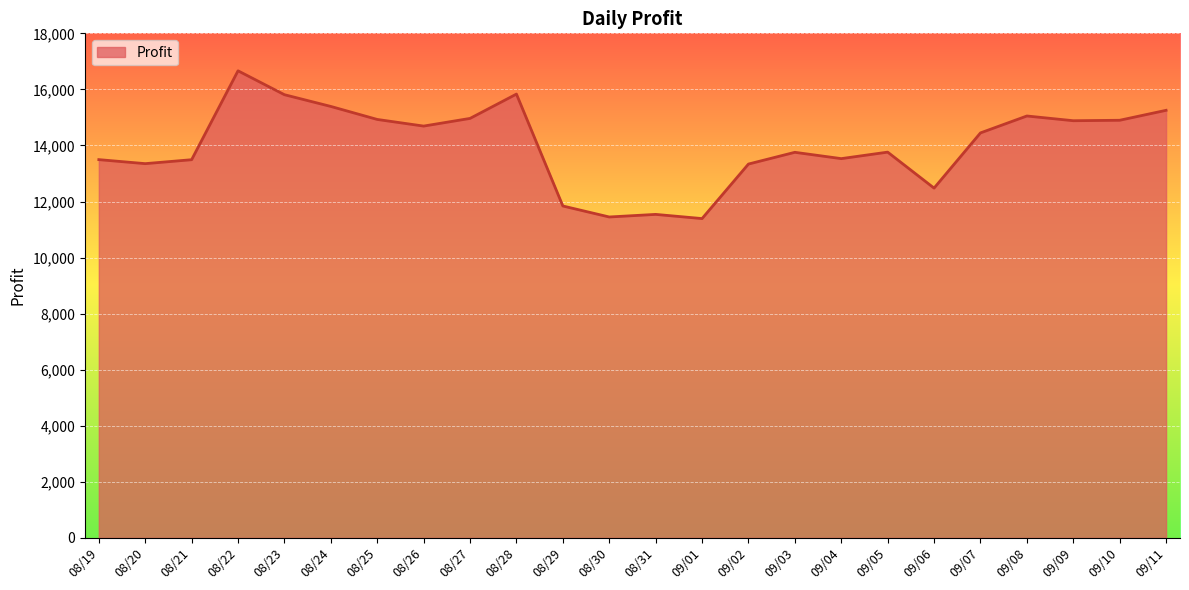

Between 08/20 and 09/08, which is larger?

09/08